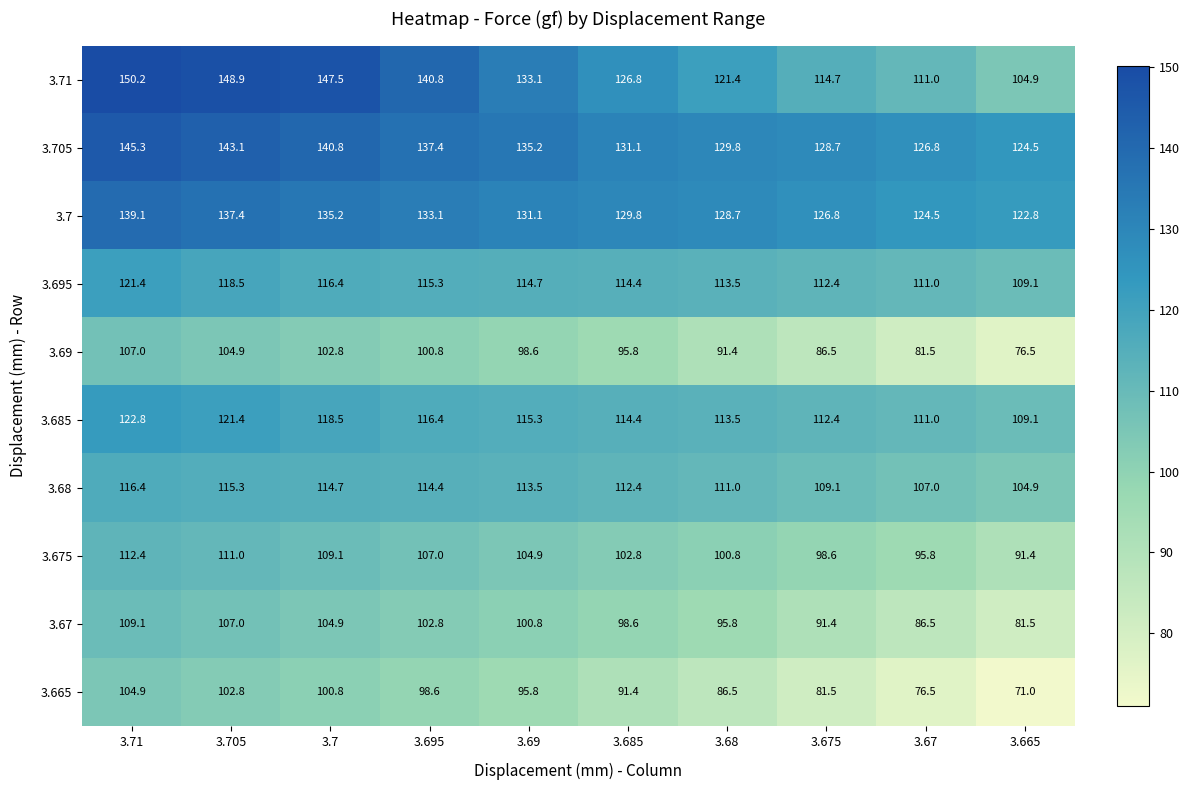

Which series has the largest total across all categories?

3.705